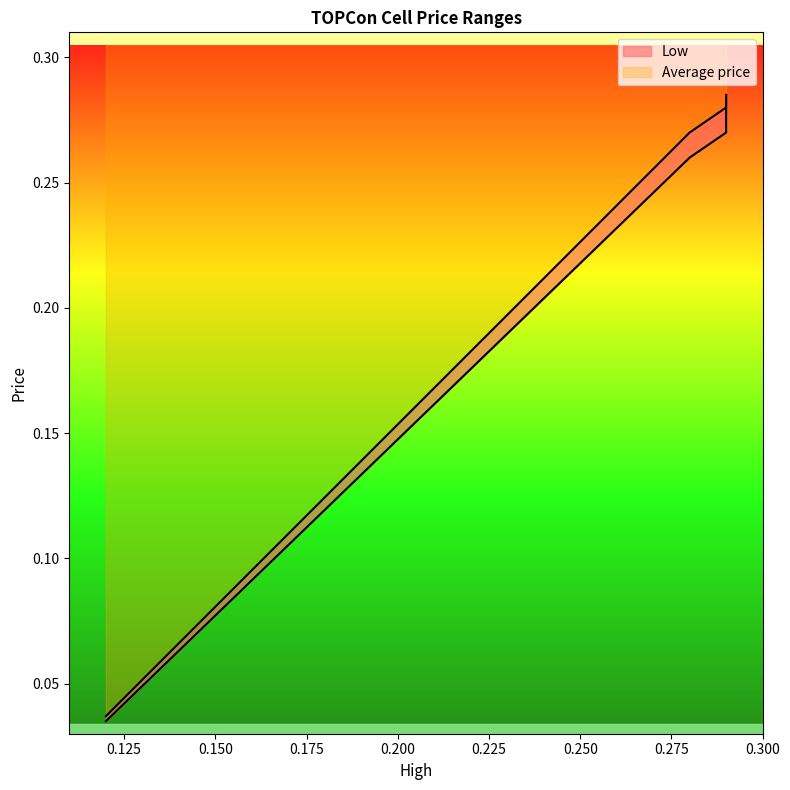

The Low series shows 0.1 at 0.29. True or false?

False